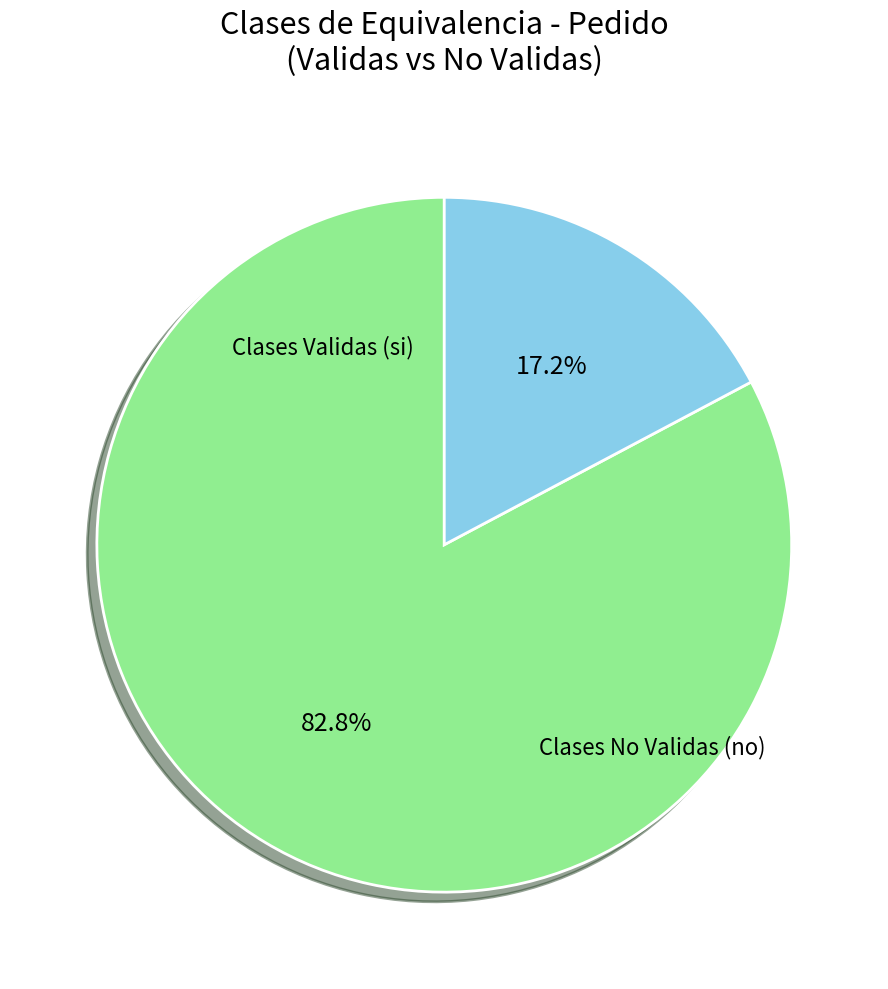

Is there any slice that represents more than half of the pie?

Yes